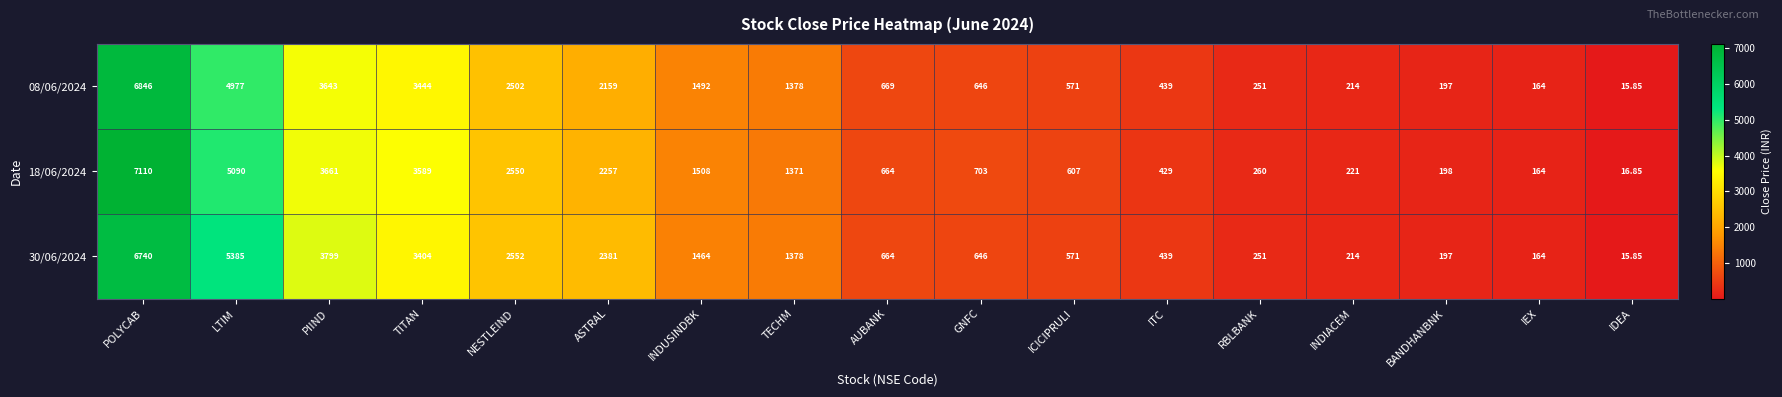

Which category has the lowest value in the 30/06/2024 series?

IDEA